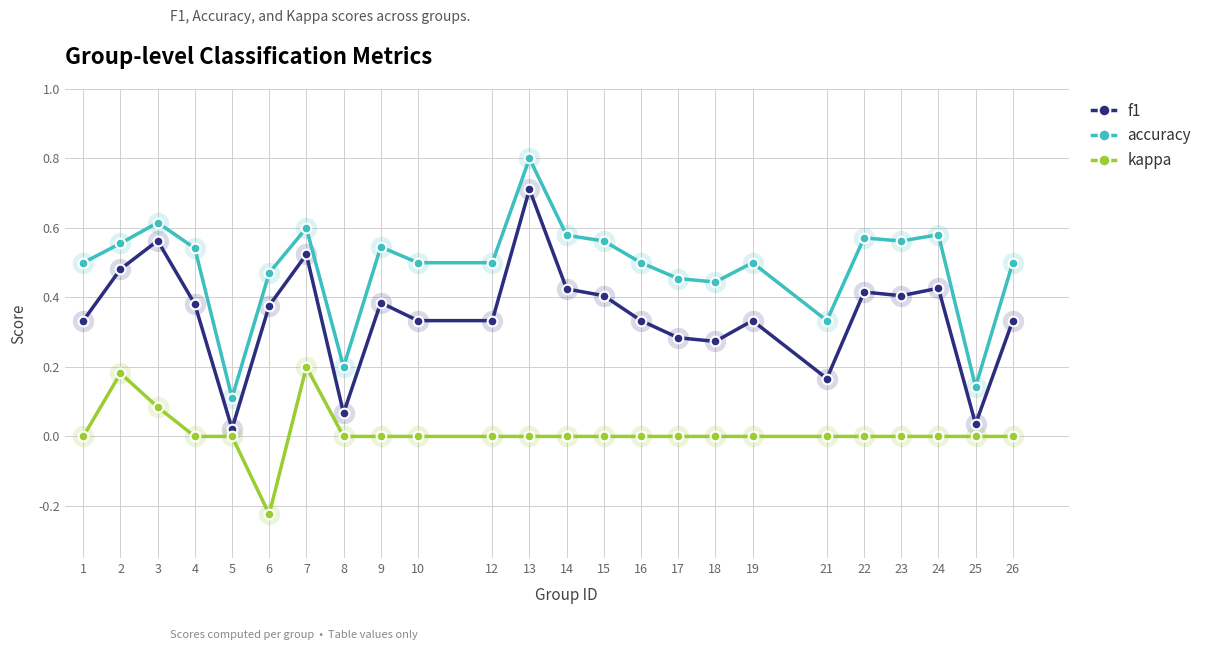

What is the sum of all accuracy values?

11.7